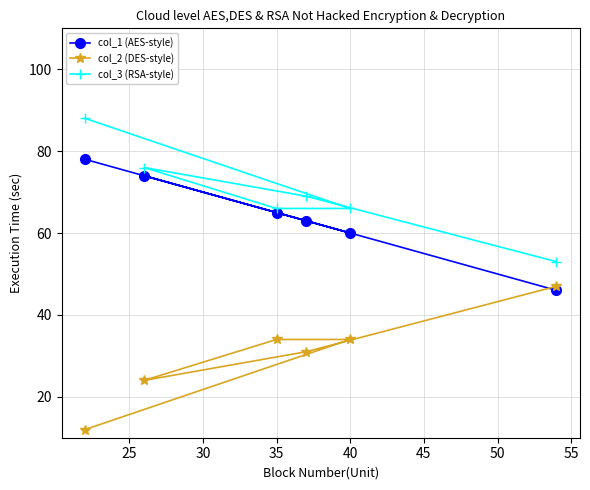

What is the highest value of the col_3 (RSA-style) series?

88